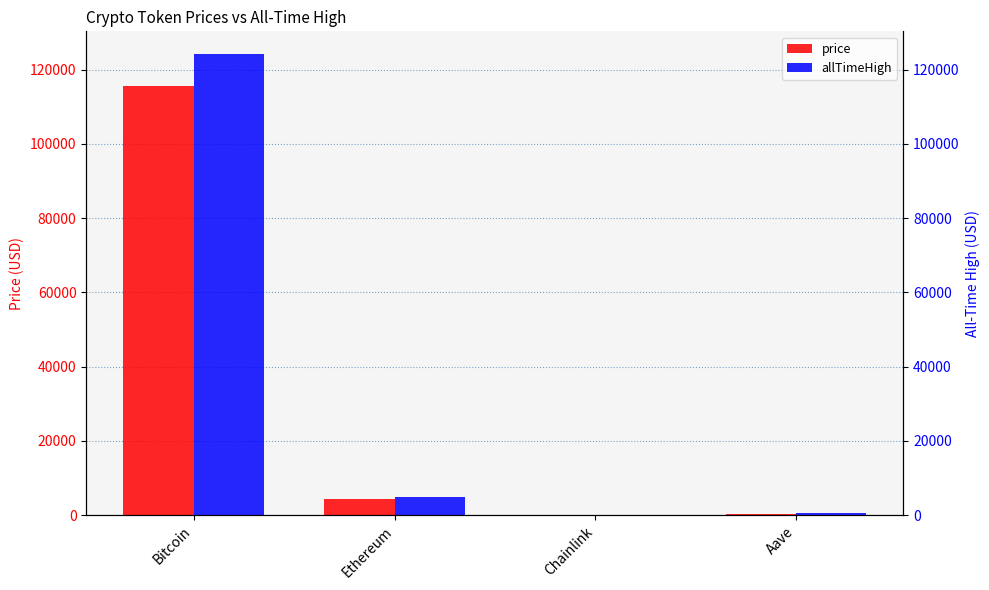

What is the value of the price bar at the 4th from the left?

297.8